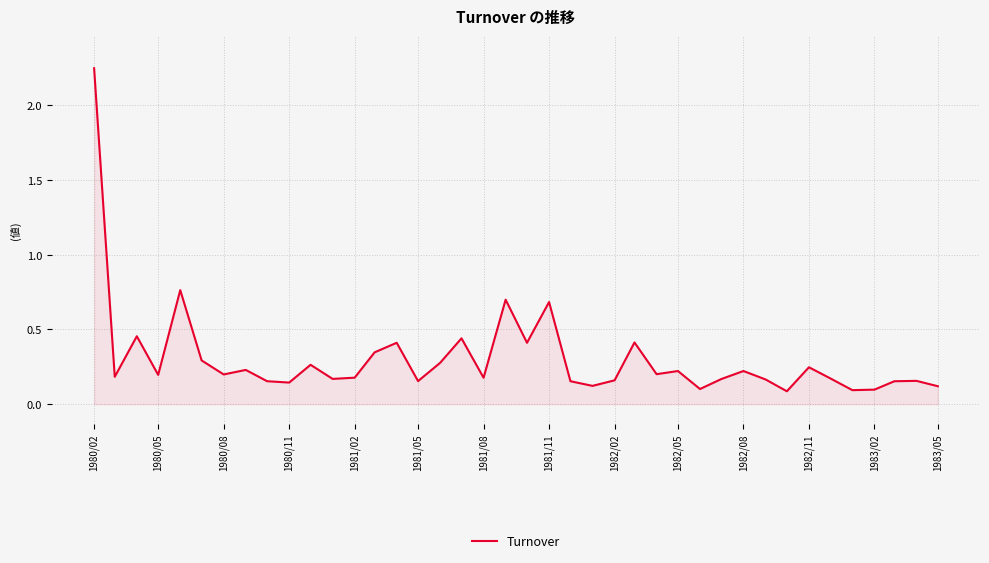

Does the chart display data point markers on the line(s)?

No